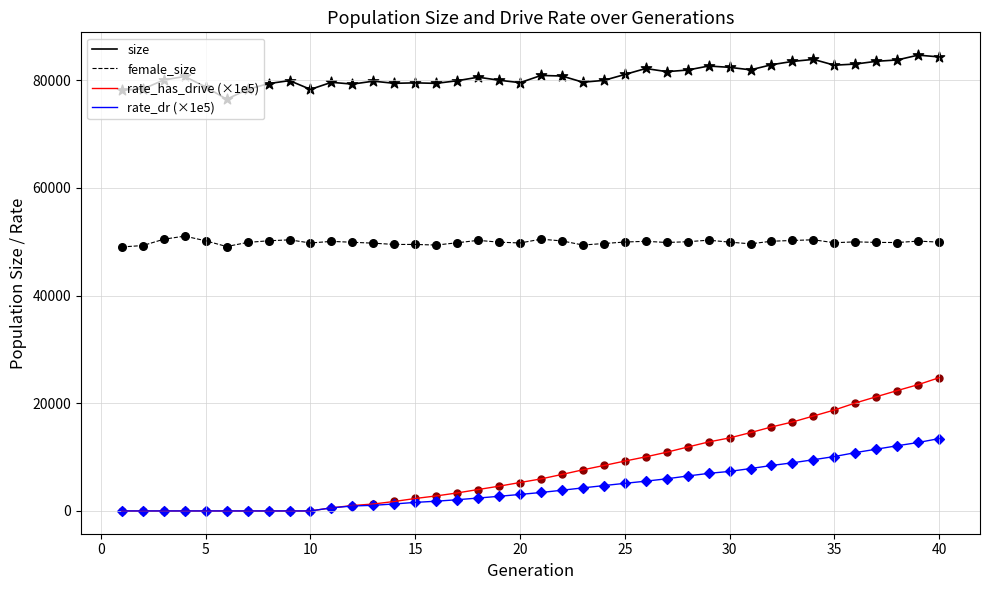

Which series has the largest range (max minus min)?

rate_has_drive (×1e5)